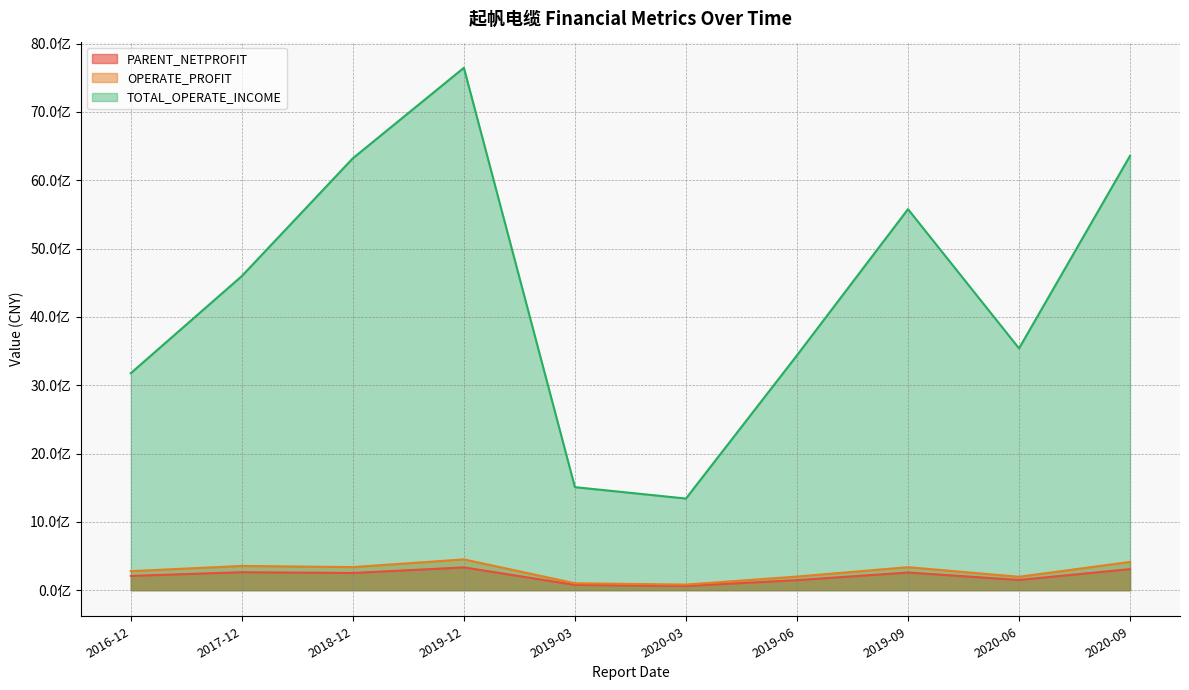

What is the value of the TOTAL_OPERATE_INCOME point at the 2nd from the left?

4598296965.4